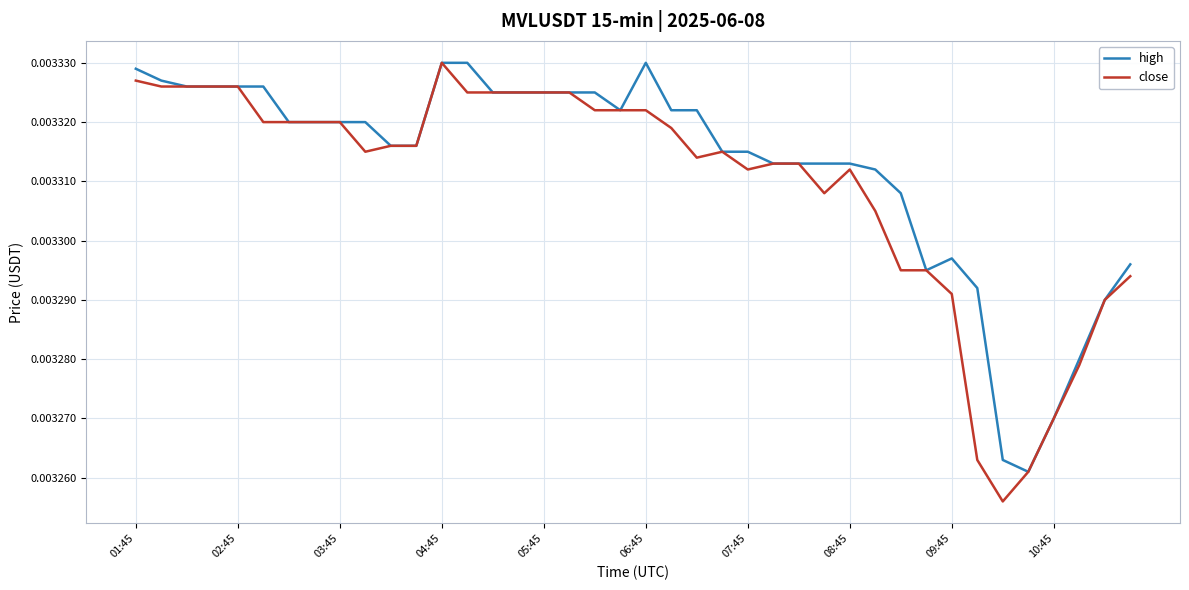

Which series has the largest range (max minus min)?

close